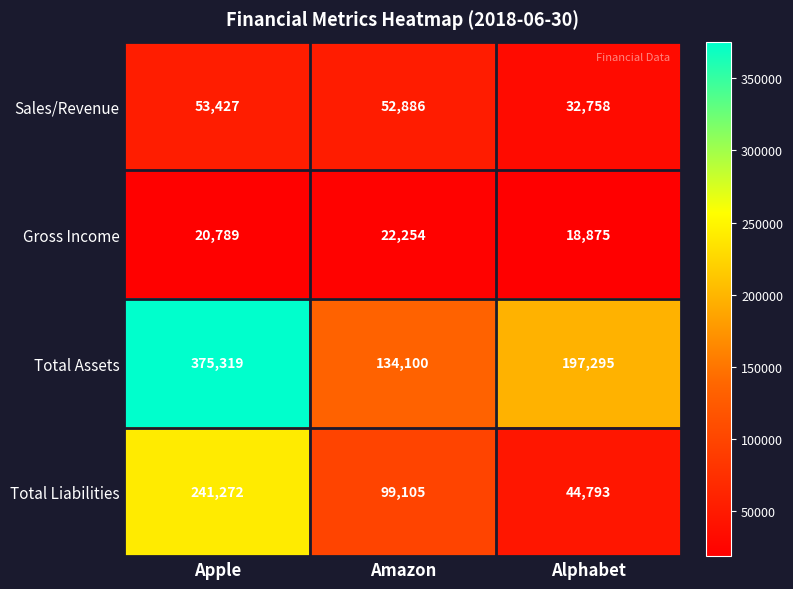

True or false: Sales/Revenue has a value of 52886 at Amazon.

True